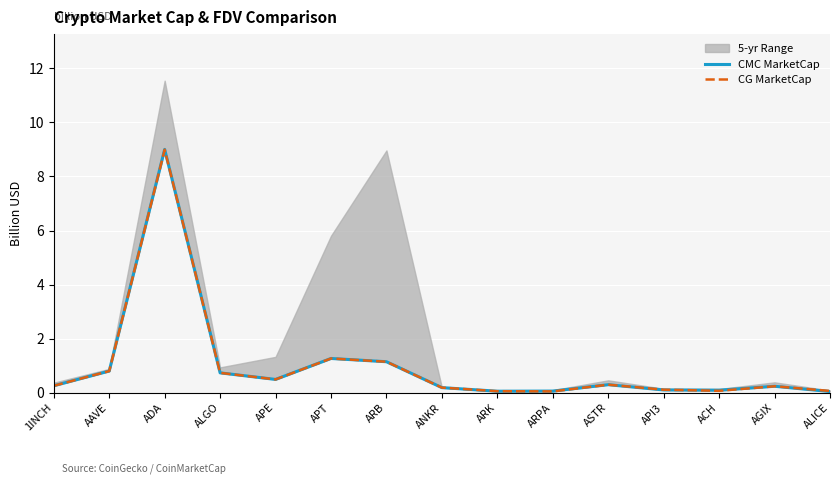

The value of CG MarketCap at ACH is 0.1. True or false?

True